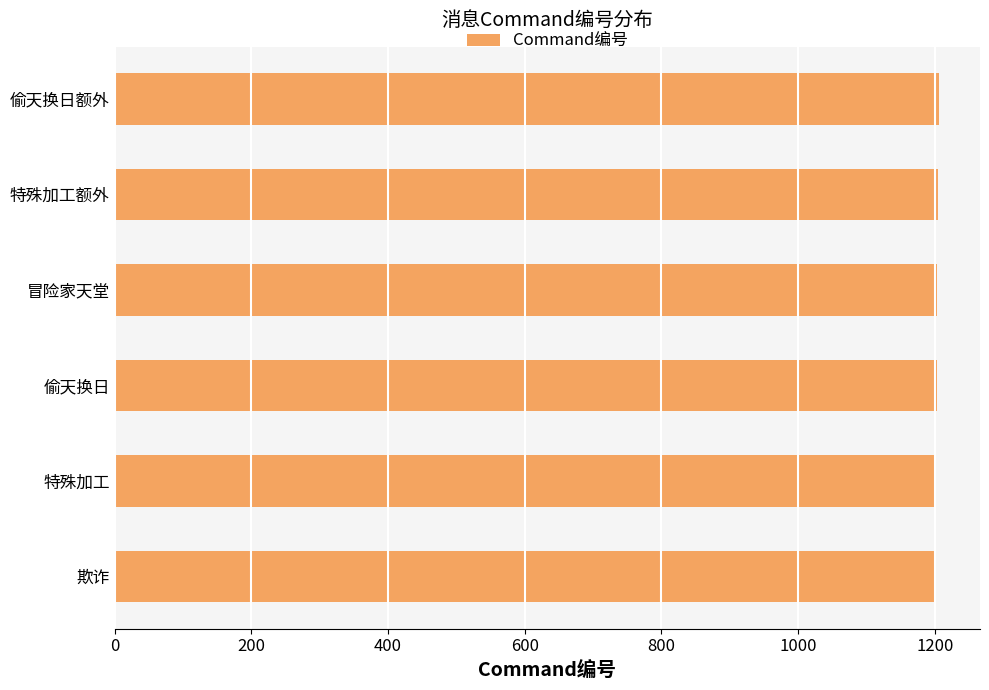

What is the ratio of the value at 欺诈 to the value at 偷天换日额外?

1.0